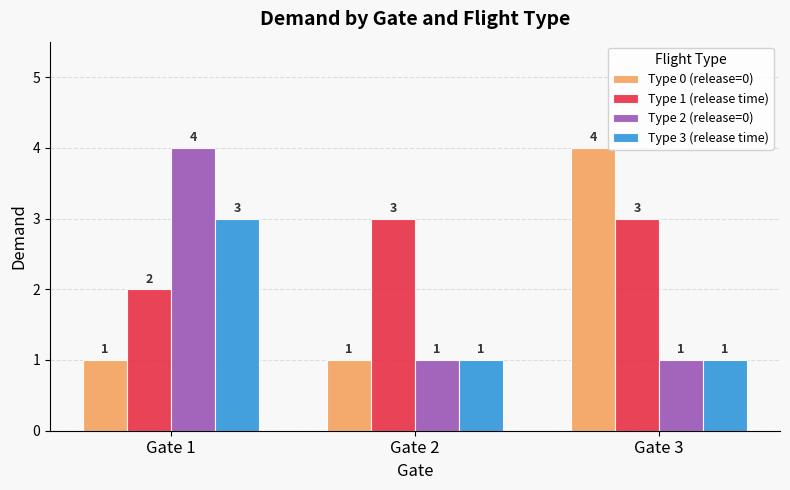

At which label does Type 3 (release time) reach its peak?

Gate 1